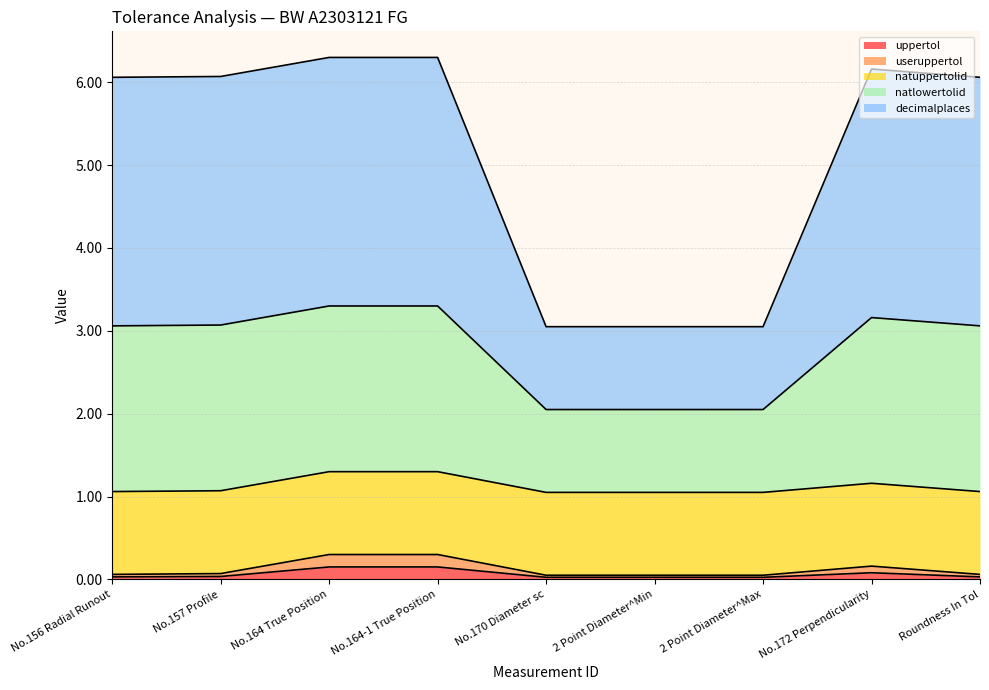

True or false: decimalplaces and uppertol intersect in this chart.

False